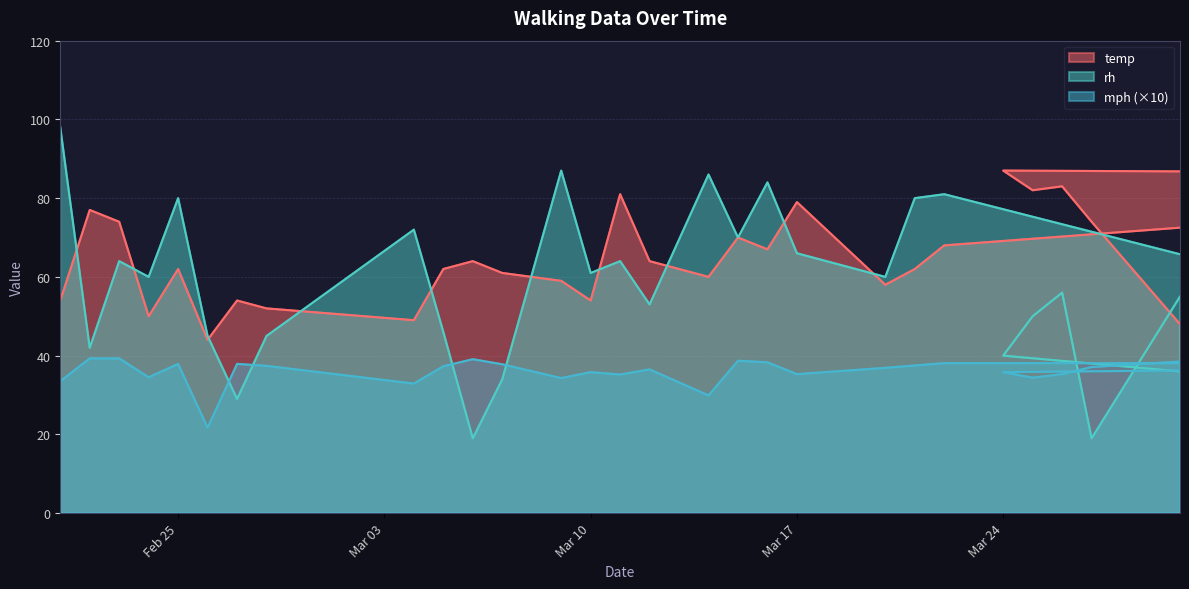

What is the label of the 13th point from the left?

2020-03-09